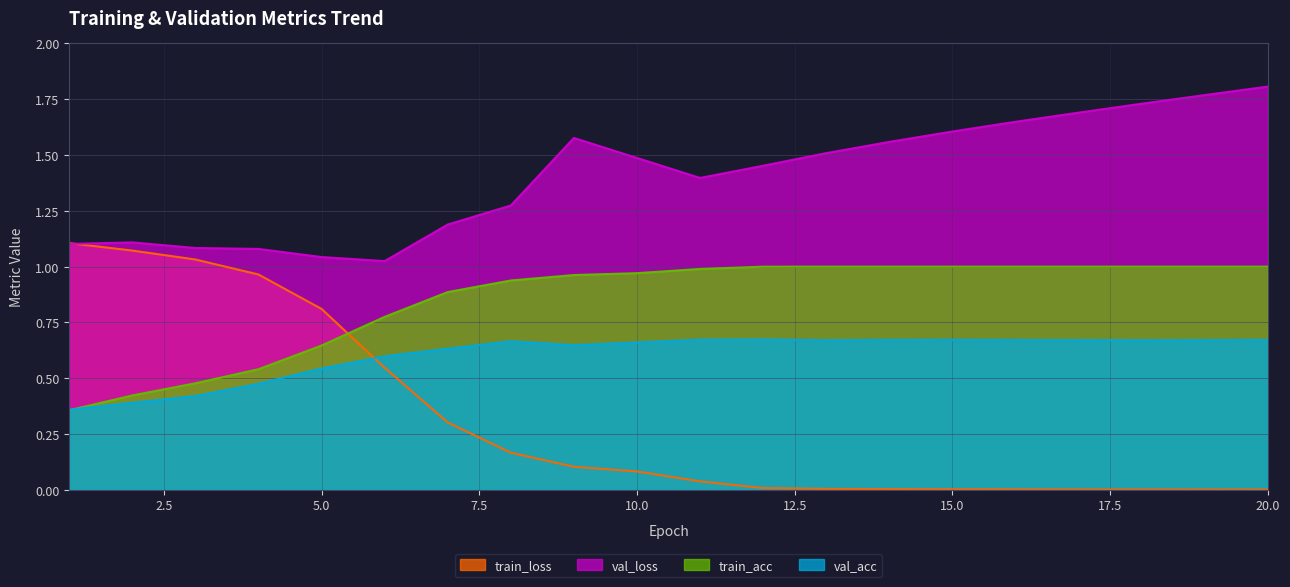

List the labels in order of train_acc value, smallest first.

1, 2, 3, 4, 5, 6, 7, 8, 9, 10, 11, 12, 13, 14, 15, 16, 17, 18, 19, 20